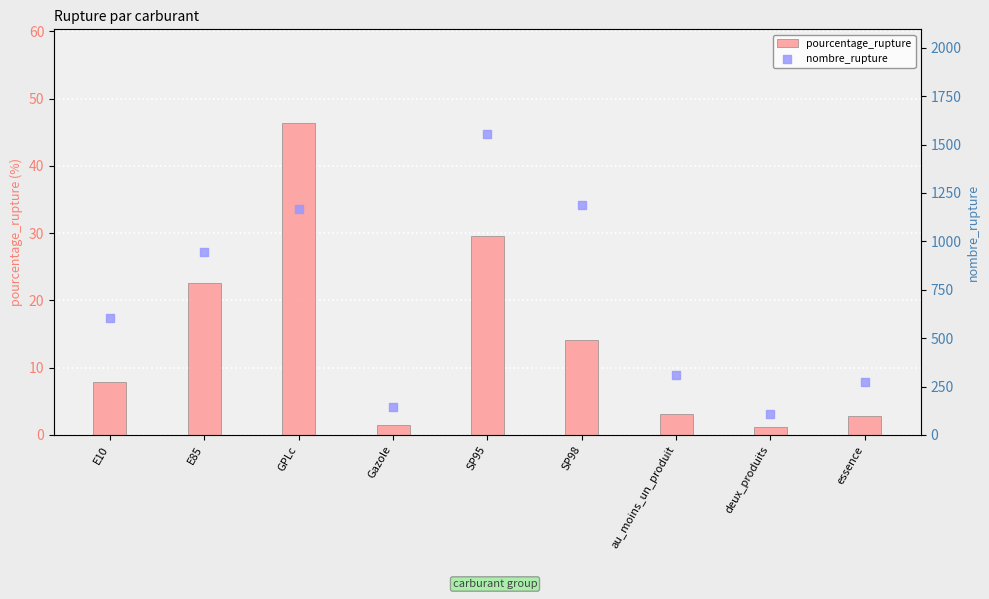

Is the value of pourcentage_rupture at au_moins_un_produit greater than the value of nombre_rupture at E10?

No